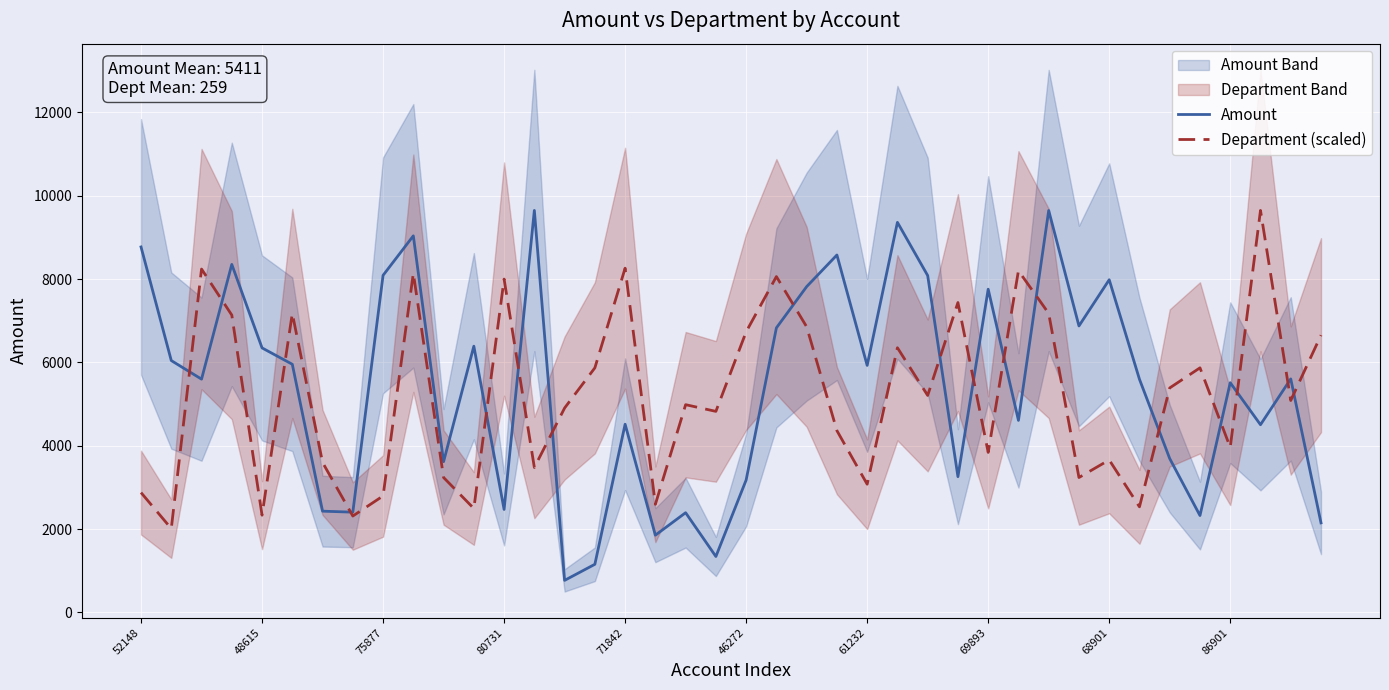

What is the highest value of the Amount series?

9647.0